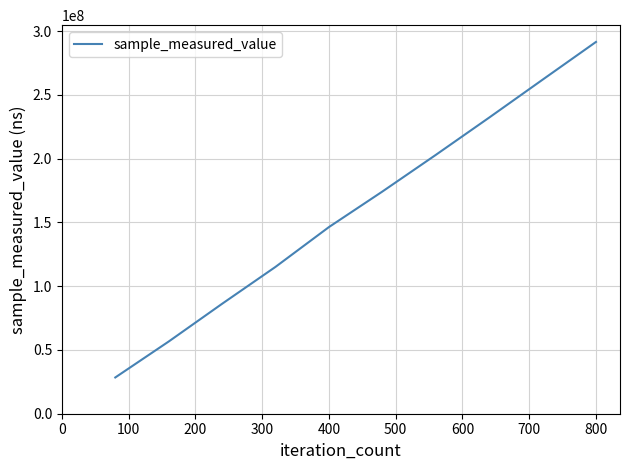

What is the maximum value shown in the chart?

291570060